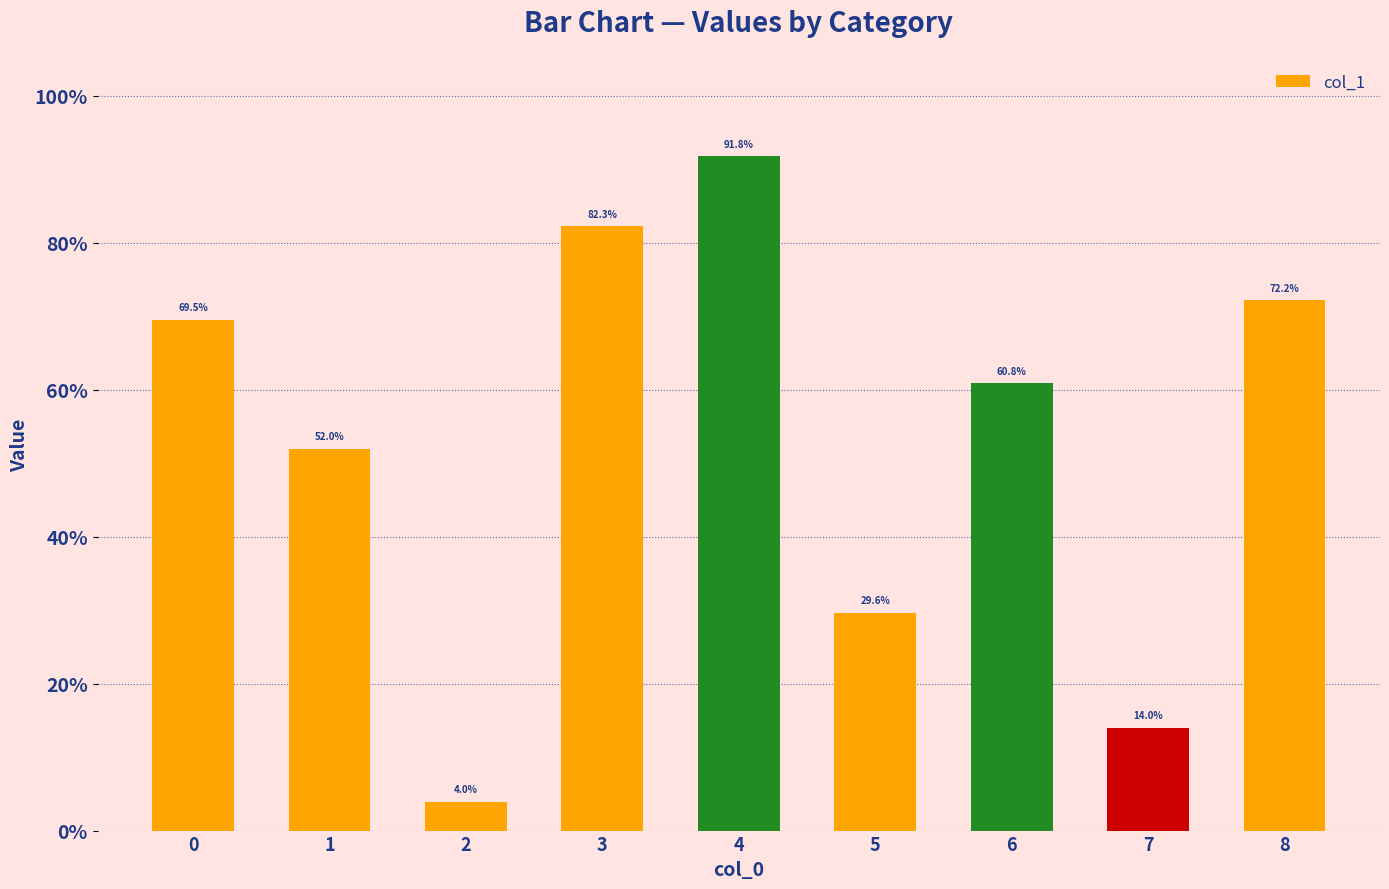

Rank the categories by value from highest to lowest.

4, 3, 8, 0, 6, 1, 5, 7, 2